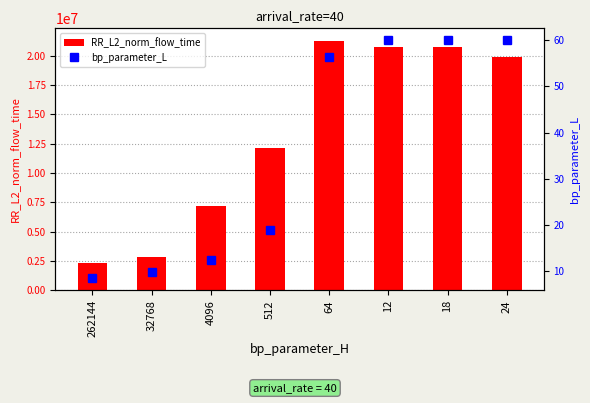

What is the smallest value displayed?

8.5